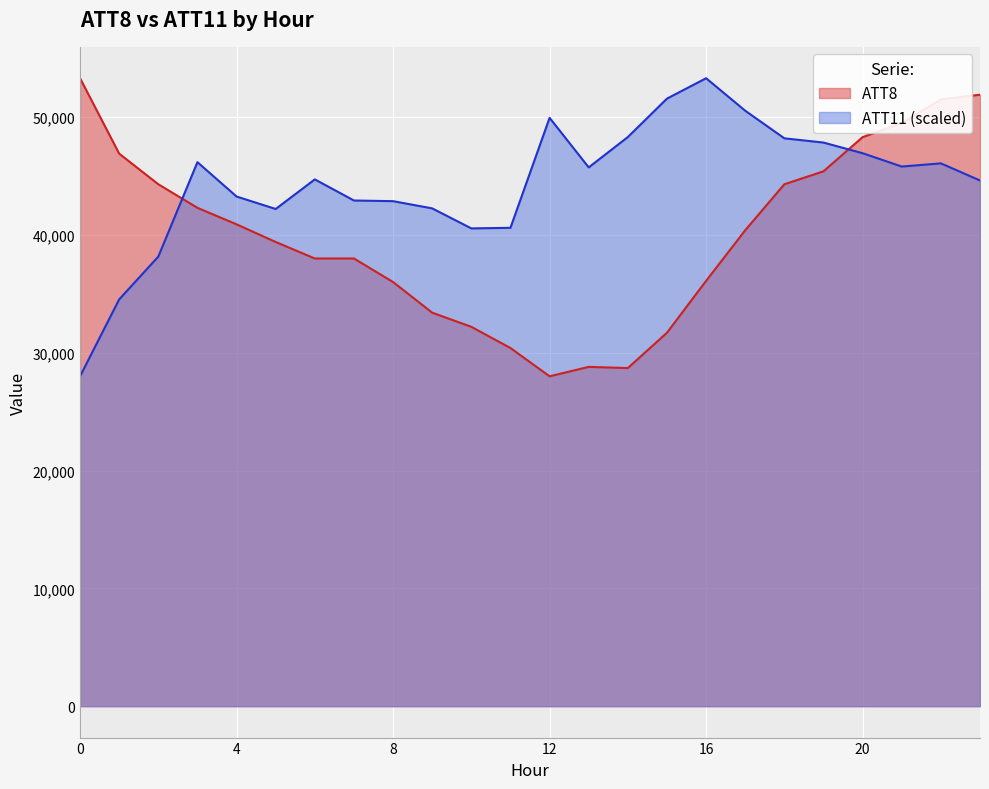

Reading right to left, what are all the values shown in this chart?

ATT8: 23=51900.0	22=51500.0	21=49500.0	20=48300.0	19=45400.0	18=44300.0	17=40400.0	16=36100.0	15=31700.0	14=28700.0	13=28800.0	12=28000.0	11=30400.0	10=32200.0	9=33400.0	8=36000.0	7=38000.0	6=38000.0	5=39400.0	4=40900.0	3=42300.0	2=44300.0	1=46900.0	0=53300.0
ATT11: 23=44621.0	22=46074.0	21=45803.3	20=46935.6	19=47839.7	18=48200.0	17=50540.6	16=53300.0	15=51569.3	14=48309.0	13=45730.8	12=49938.2	11=40603.2	10=40553.7	9=42252.9	8=42865.8	7=42921.3	6=44713.6	5=42201.8	4=43259.6	3=46174.1	2=38161.0	1=34526.0	0=28000.0